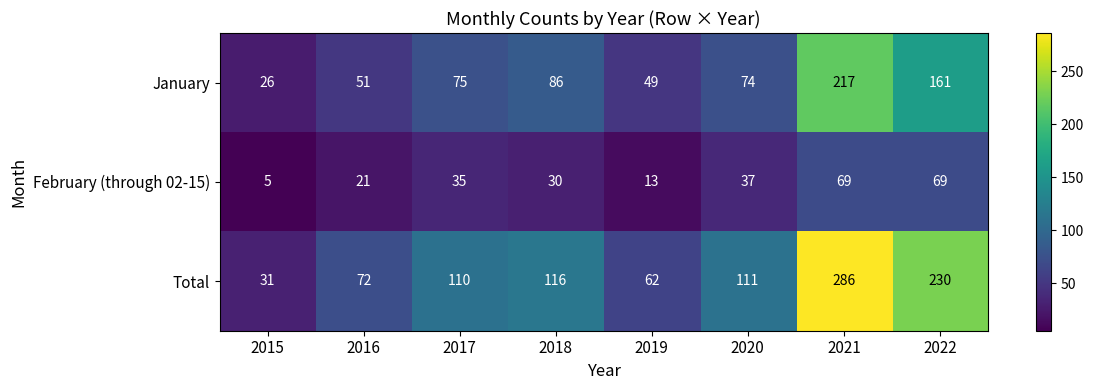

What is the minimum value shown in the chart?

5